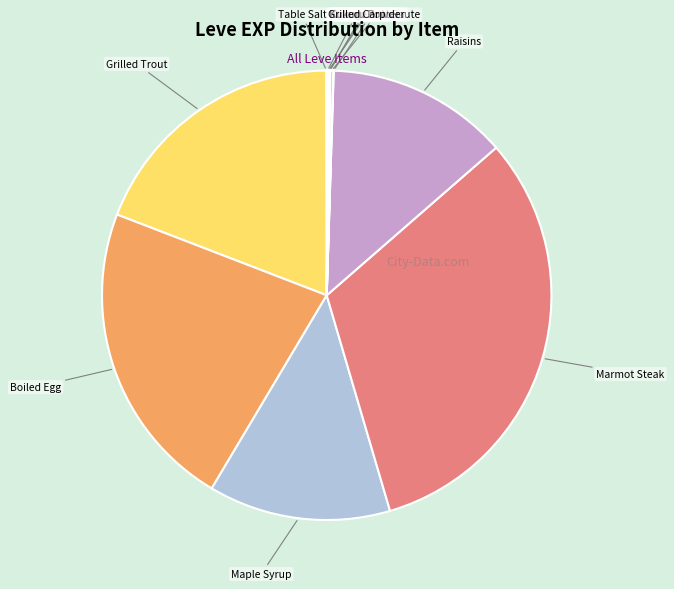

Which category has the smallest portion of the pie?

Table Salt